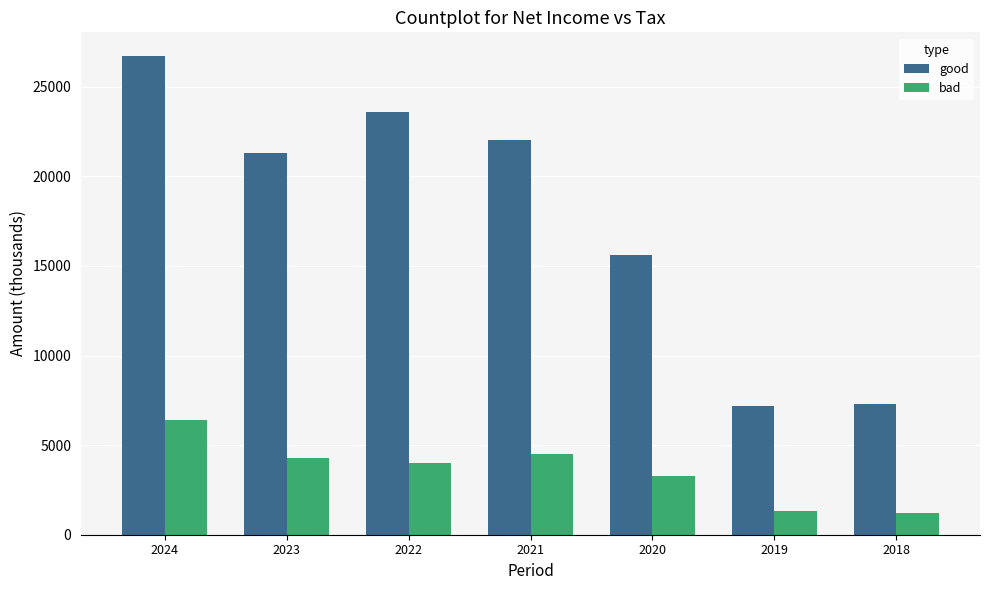

List the series in order of their peak value, lowest first.

bad, good